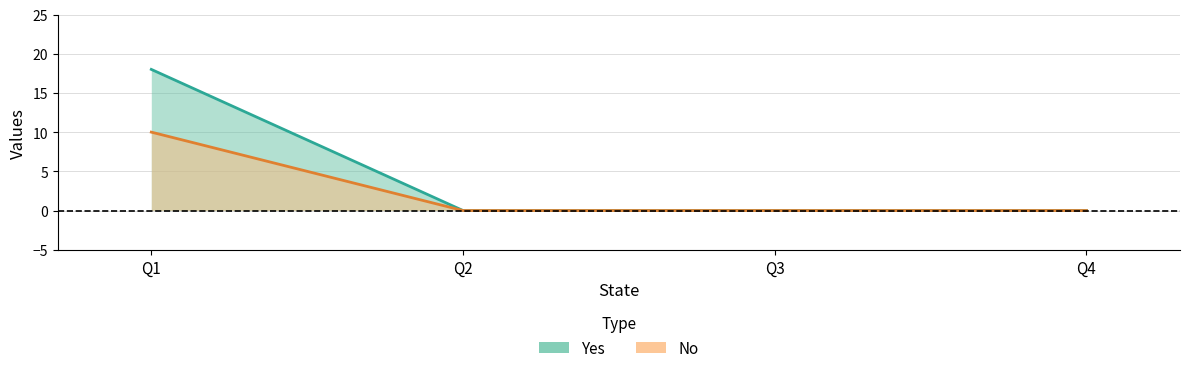

True or false: No has a value of 4 at Q2.

False